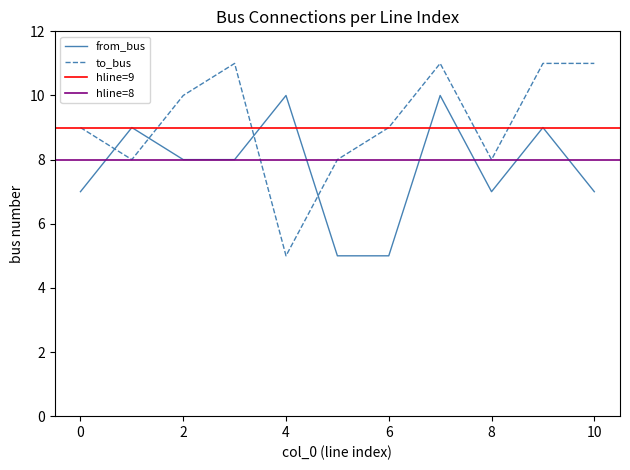

Which series ends up on top after the final intersection of to_bus and from_bus?

to_bus